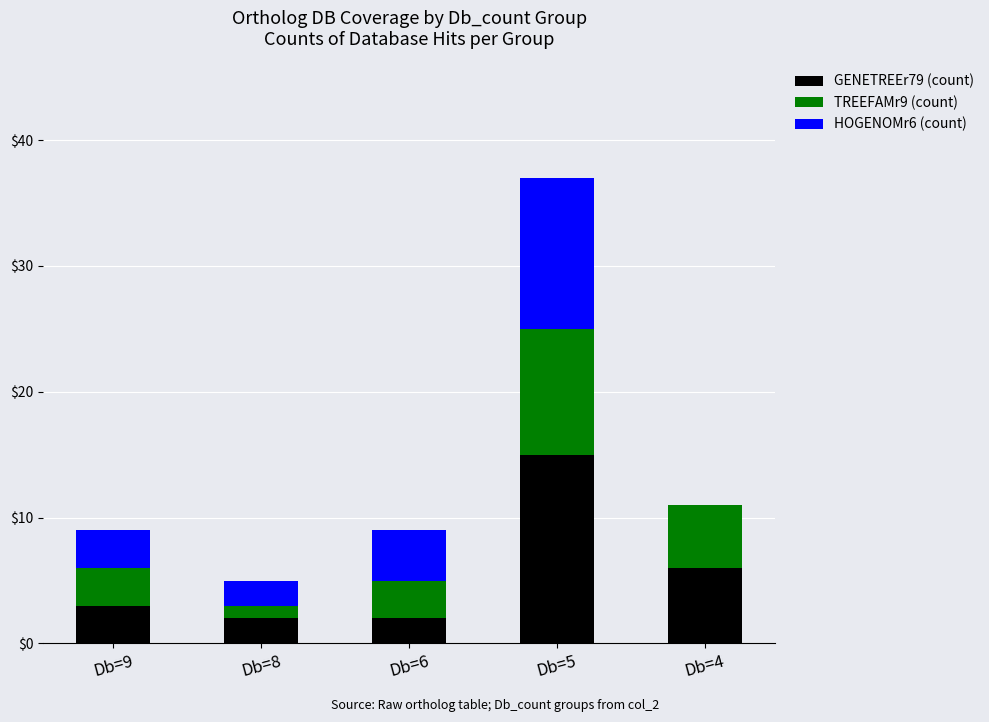

Reading right to left, transcribe the values for GENETREEr79 (count).

Db=4=6	Db=5=15	Db=6=2	Db=8=2	Db=9=3